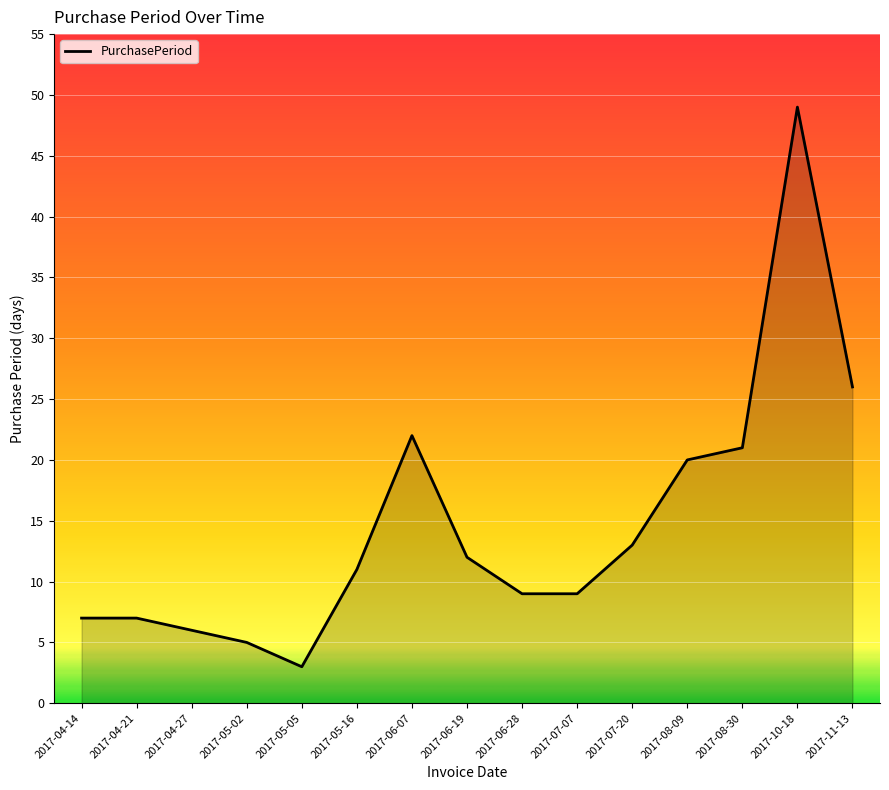

Which has a higher value, 2017-07-20 or 2017-07-07?

2017-07-20